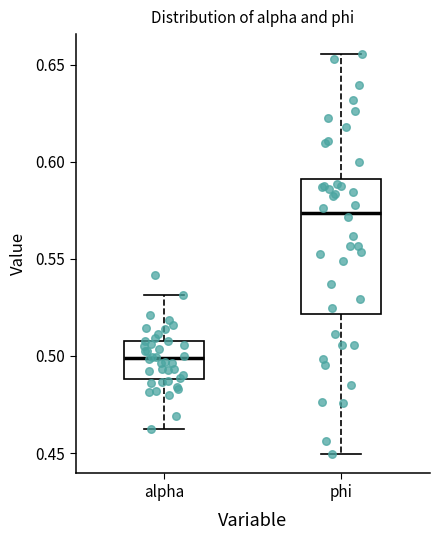

Which box's median line is the lowest?

alpha